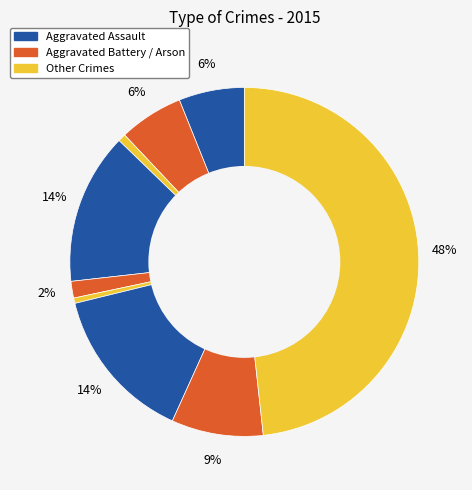

How many segments does this pie chart have?

9